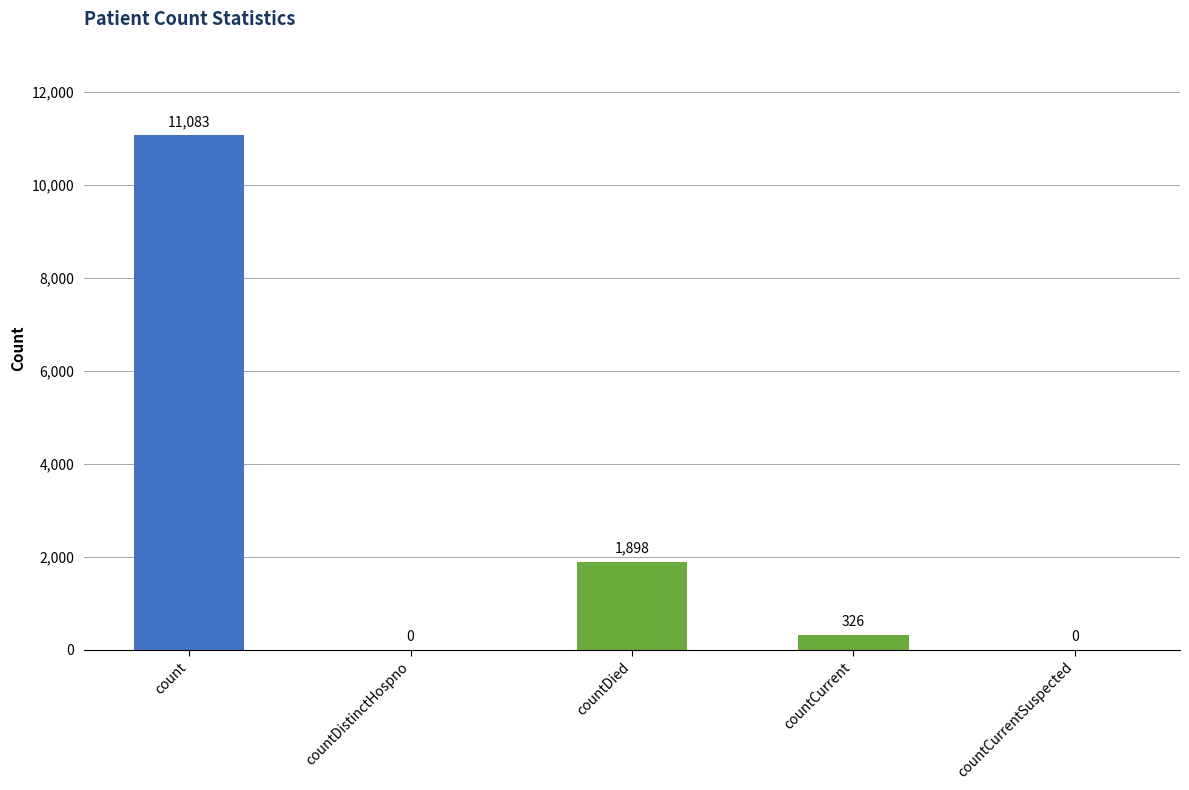

Where does the data first go above 326?

count